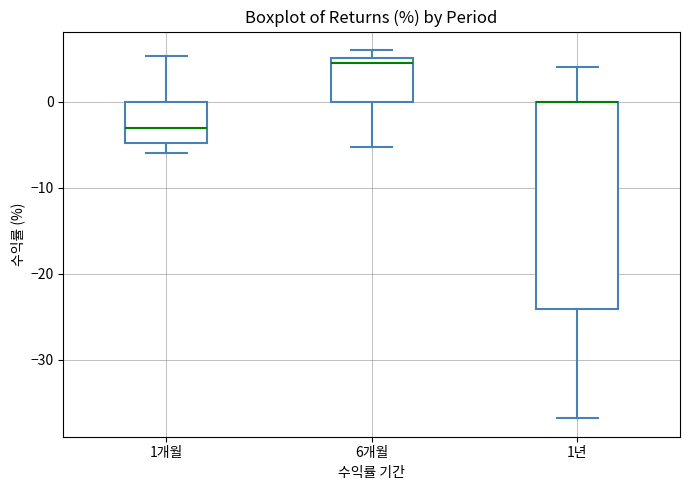

Where is the upper edge of the box for 6개월 on the y-axis? The values are not printed on the chart, so give them approximately, as read against the axis.

5